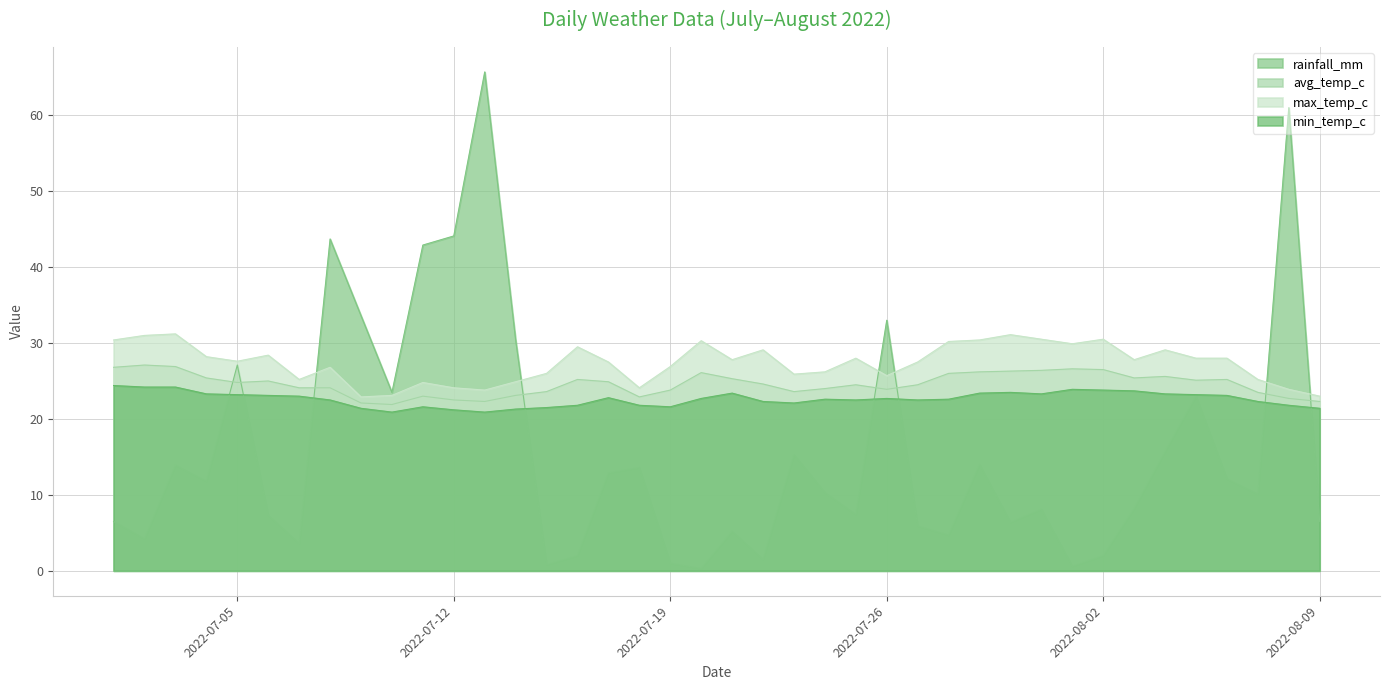

Reading left to right, list all the values displayed in this chart.

rainfall_mm: 6.5	4.2	13.9	11.8	27.1	7.3	3.6	43.7	33.6	23.5	42.9	44.1	65.7	30.4	0.8	2.0	12.9	13.6	1.0	0.3	5.2	1.5	15.3	10.3	7.4	33.0	5.9	4.7	14.0	6.4	8.1	0.6	2.0	8.2	15.7	23.0	12.1	10.1	61.0	6.5
avg_temp_c: 26.8	27.1	26.9	25.4	24.8	25.0	24.1	24.1	22.1	21.9	23.0	22.5	22.3	23.1	23.6	25.2	24.9	22.9	23.8	26.1	25.3	24.6	23.6	24.0	24.5	23.9	24.5	26.0	26.2	26.3	26.4	26.6	26.5	25.4	25.6	25.1	25.2	23.5	22.7	22.3
max_temp_c: 30.4	31.0	31.2	28.2	27.6	28.4	25.2	26.8	22.9	23.1	24.8	24.1	23.8	24.9	26.0	29.5	27.5	24.1	26.9	30.3	27.8	29.1	25.9	26.2	28.0	25.7	27.5	30.2	30.4	31.1	30.5	29.9	30.5	27.8	29.1	28.0	28.0	25.2	23.9	23.0
min_temp_c: 24.4	24.2	24.2	23.3	23.2	23.1	23.0	22.5	21.4	20.9	21.6	21.2	20.9	21.3	21.5	21.8	22.8	21.8	21.6	22.7	23.4	22.3	22.1	22.6	22.5	22.7	22.5	22.6	23.4	23.5	23.3	23.9	23.8	23.7	23.3	23.2	23.1	22.3	21.8	21.4